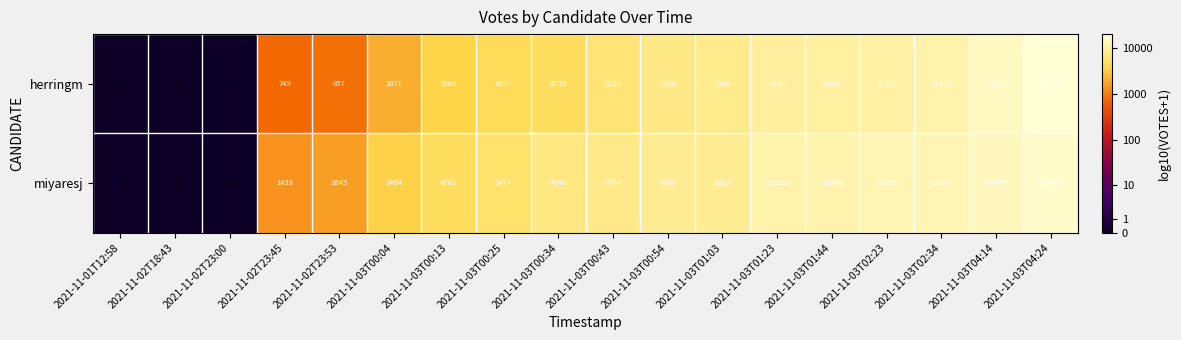

Which series changed the most between 2021-11-02T23:00 and 2021-11-03T01:44?

miyaresj